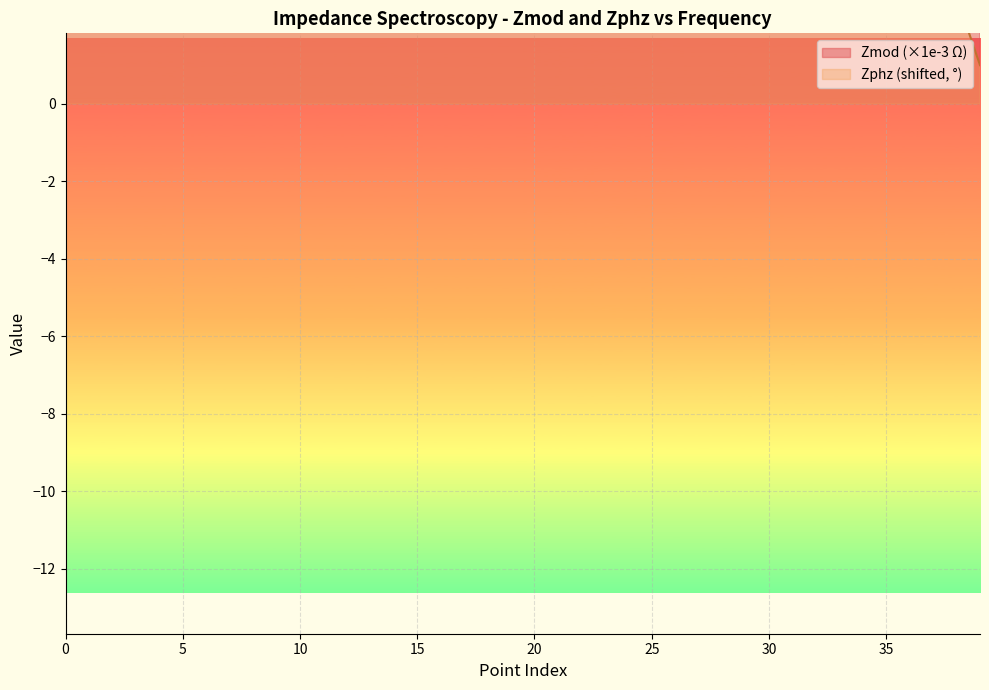

How many intersections are there between Zphz and Zmod?

1